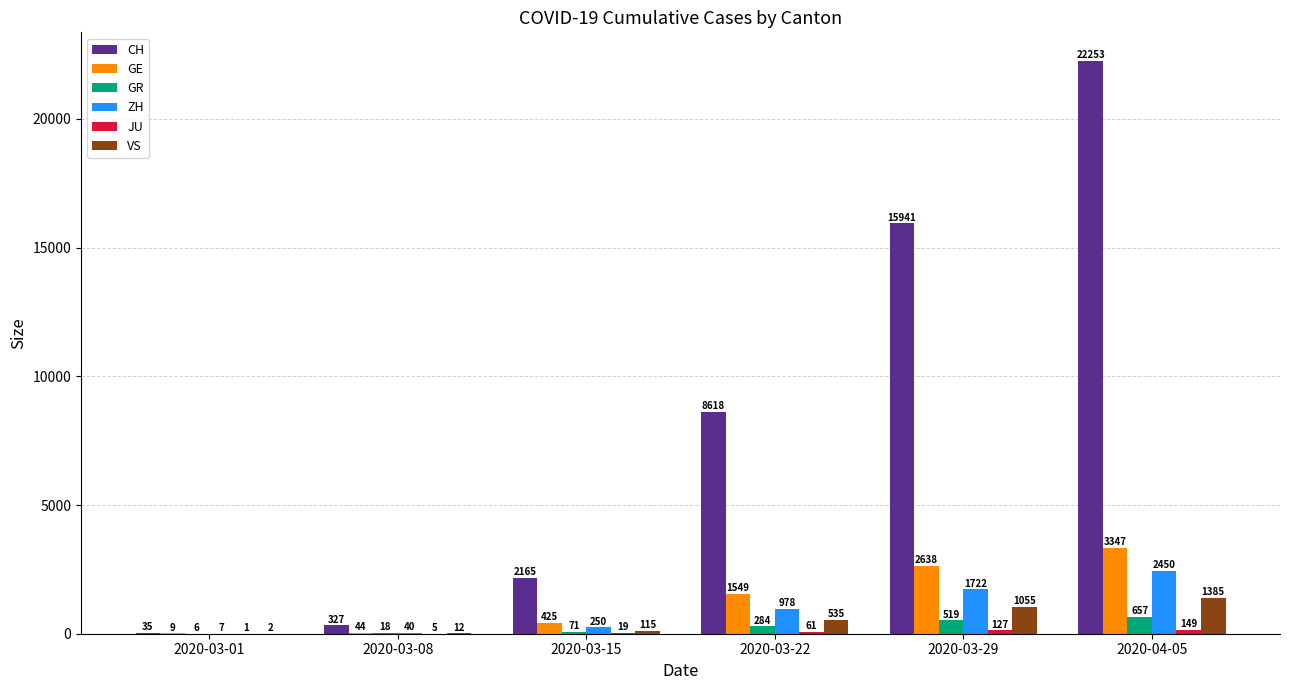

Which category has the highest value in the GE series?

2020-04-05